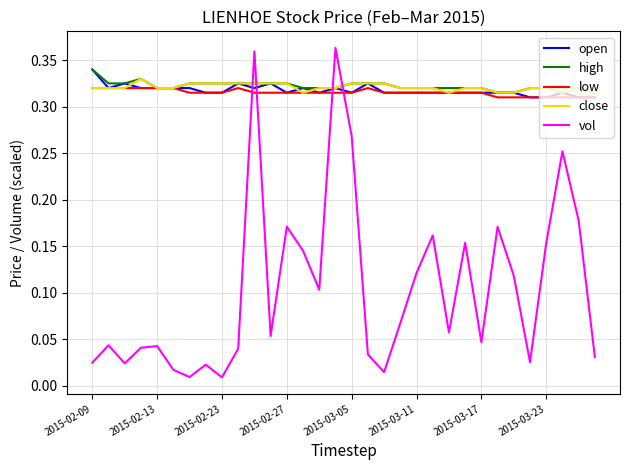

Which series has the largest range (max minus min)?

vol